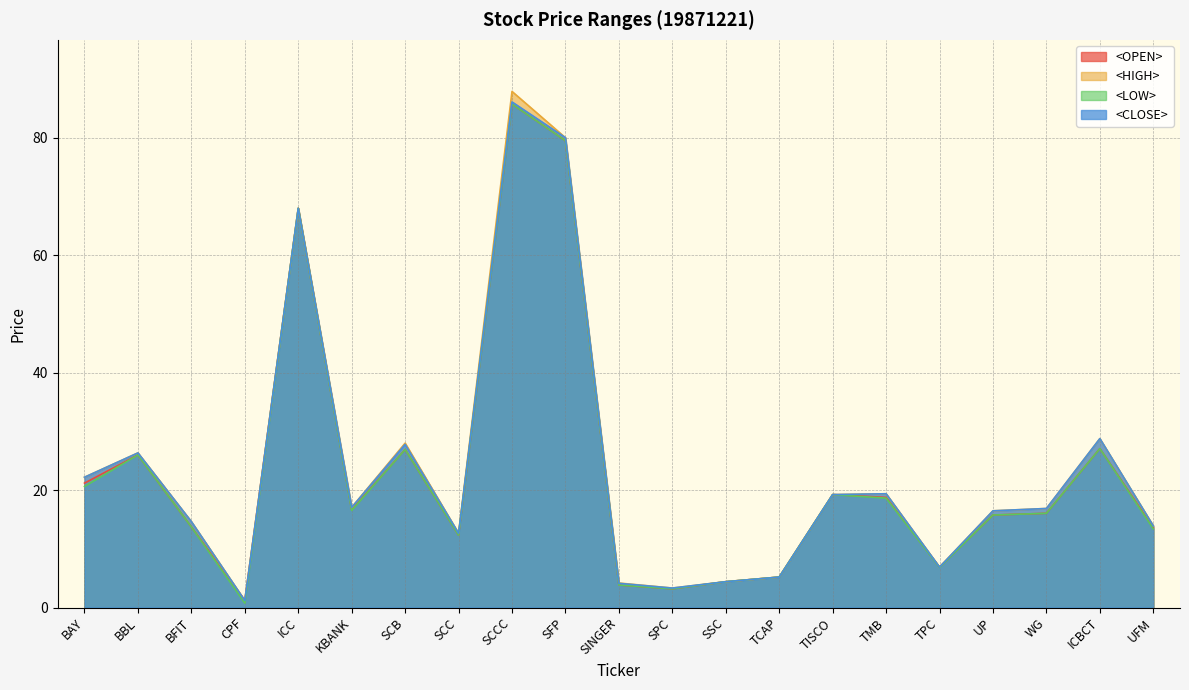

True or false: <LOW> and <CLOSE> intersect in this chart.

False